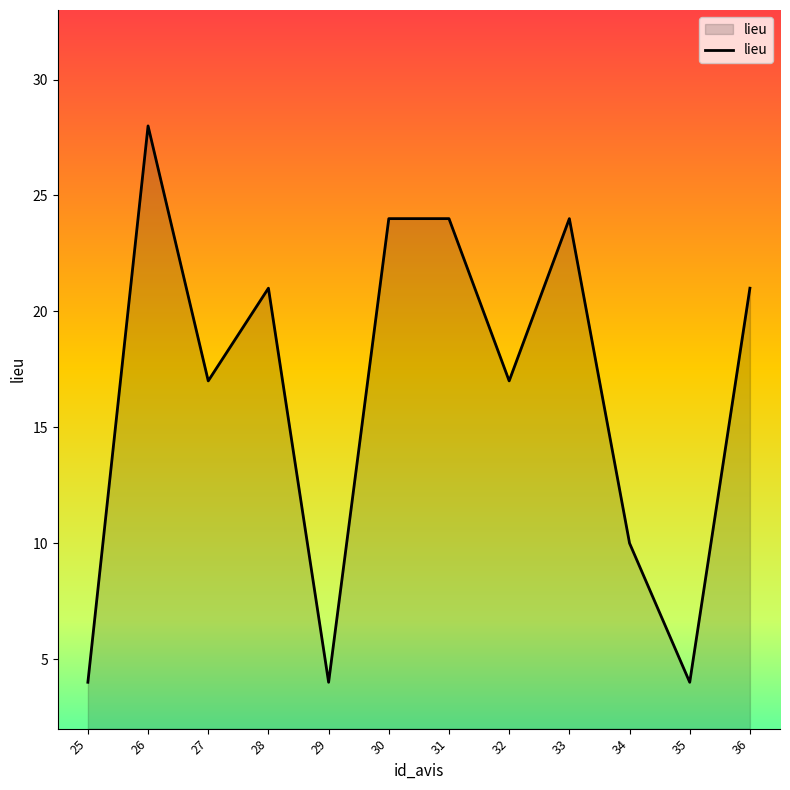

What is the approximate value at 34?

10